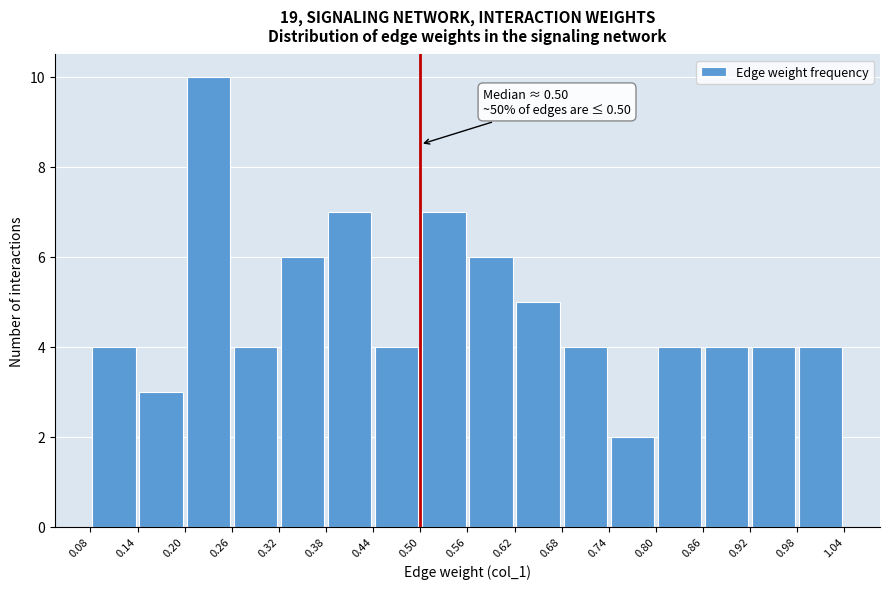

Which range on the x-axis has the tallest bar?

0.20 to 0.26